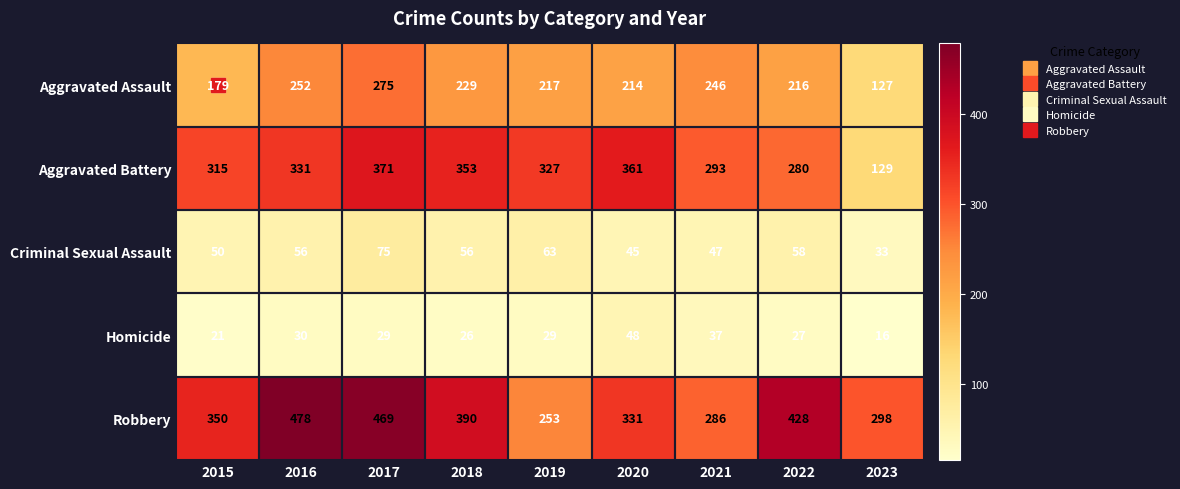

Count the number of categories in the chart.

9